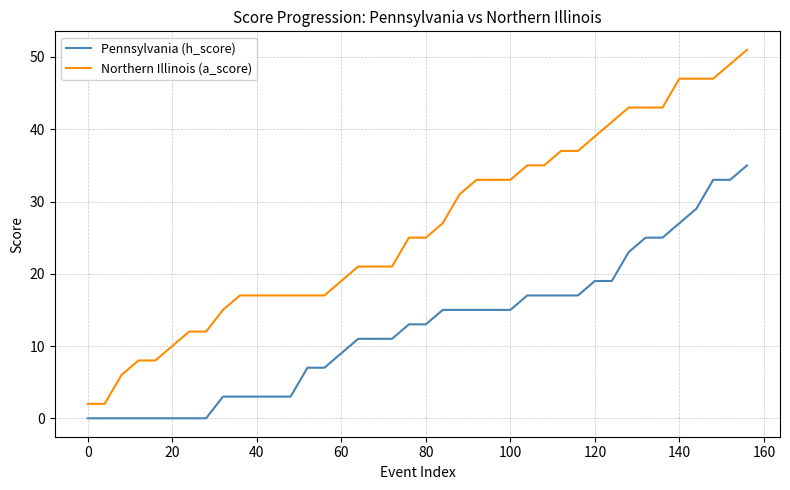

Which series has the largest range (max minus min)?

Northern Illinois (a_score)